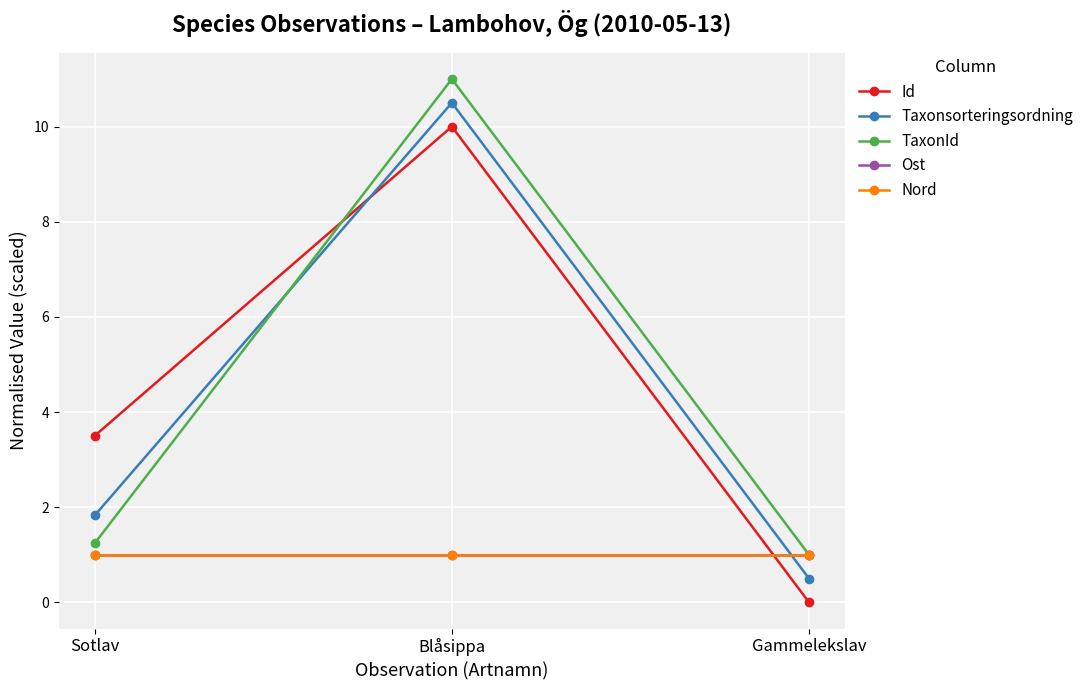

At which label is Ost closest to 1?

Sotlav